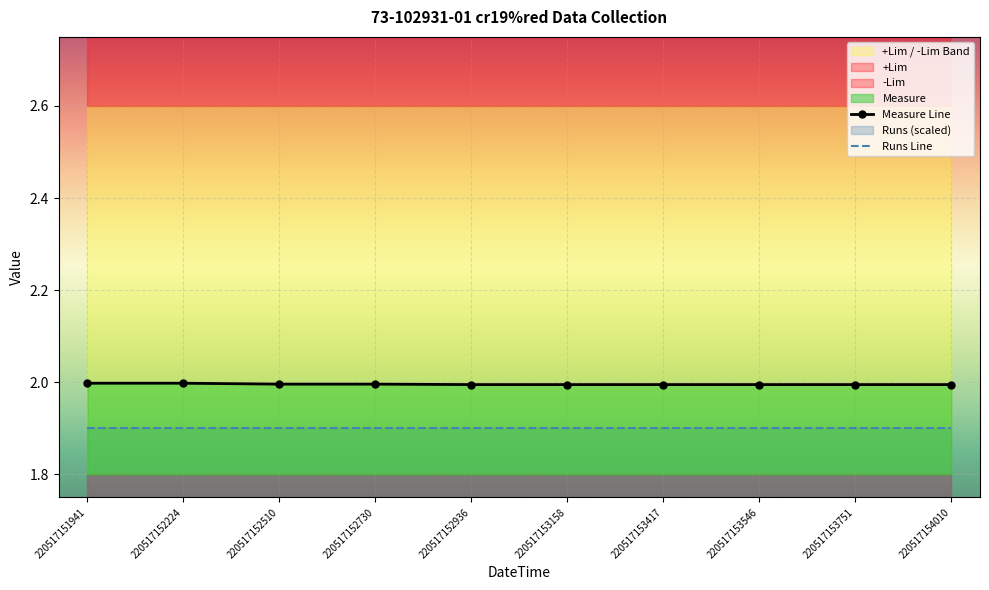

What is the total value across all series at 220517153417?

3.9